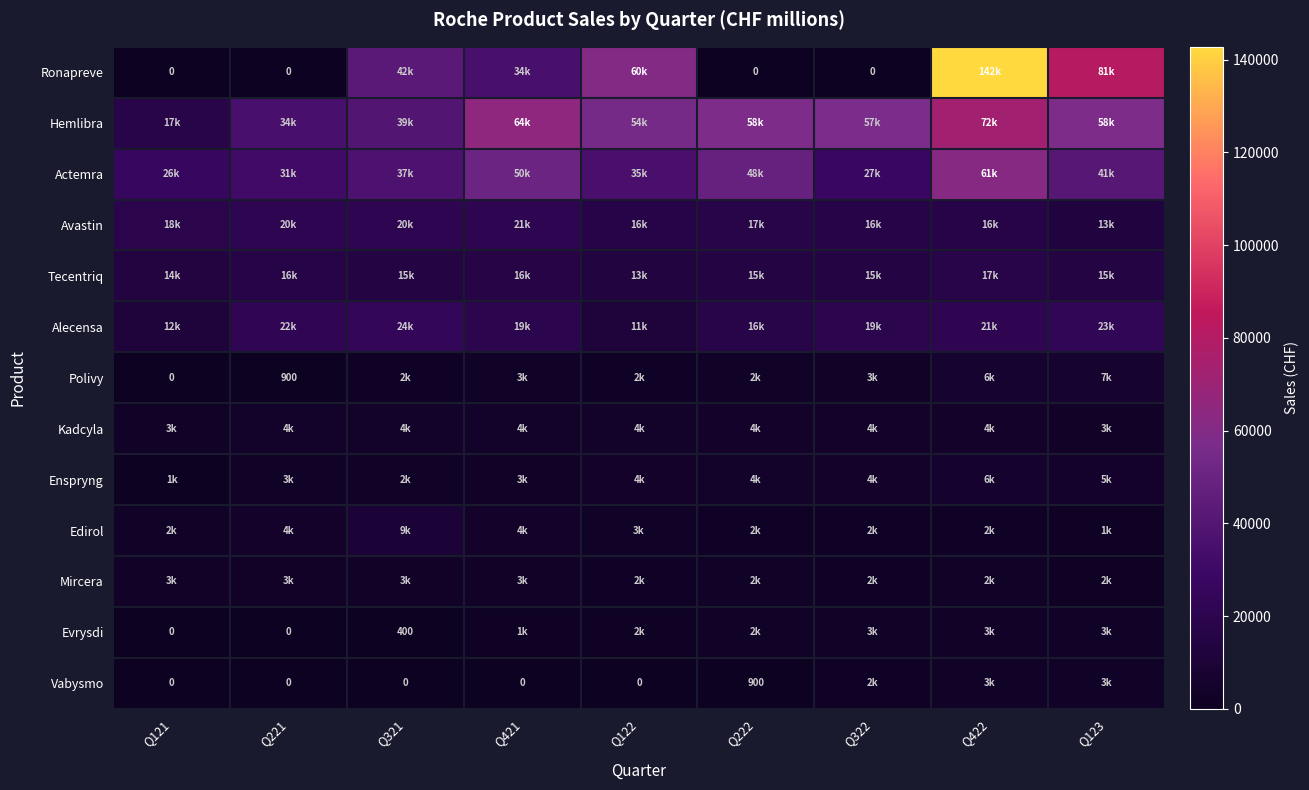

How many data points in Mircera are above 2800?

4